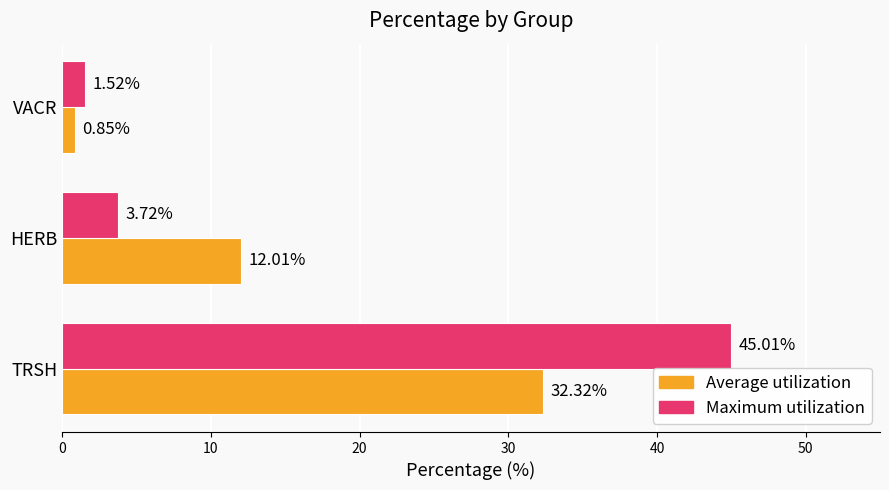

At which label is Average utilization closest to 16?

HERB